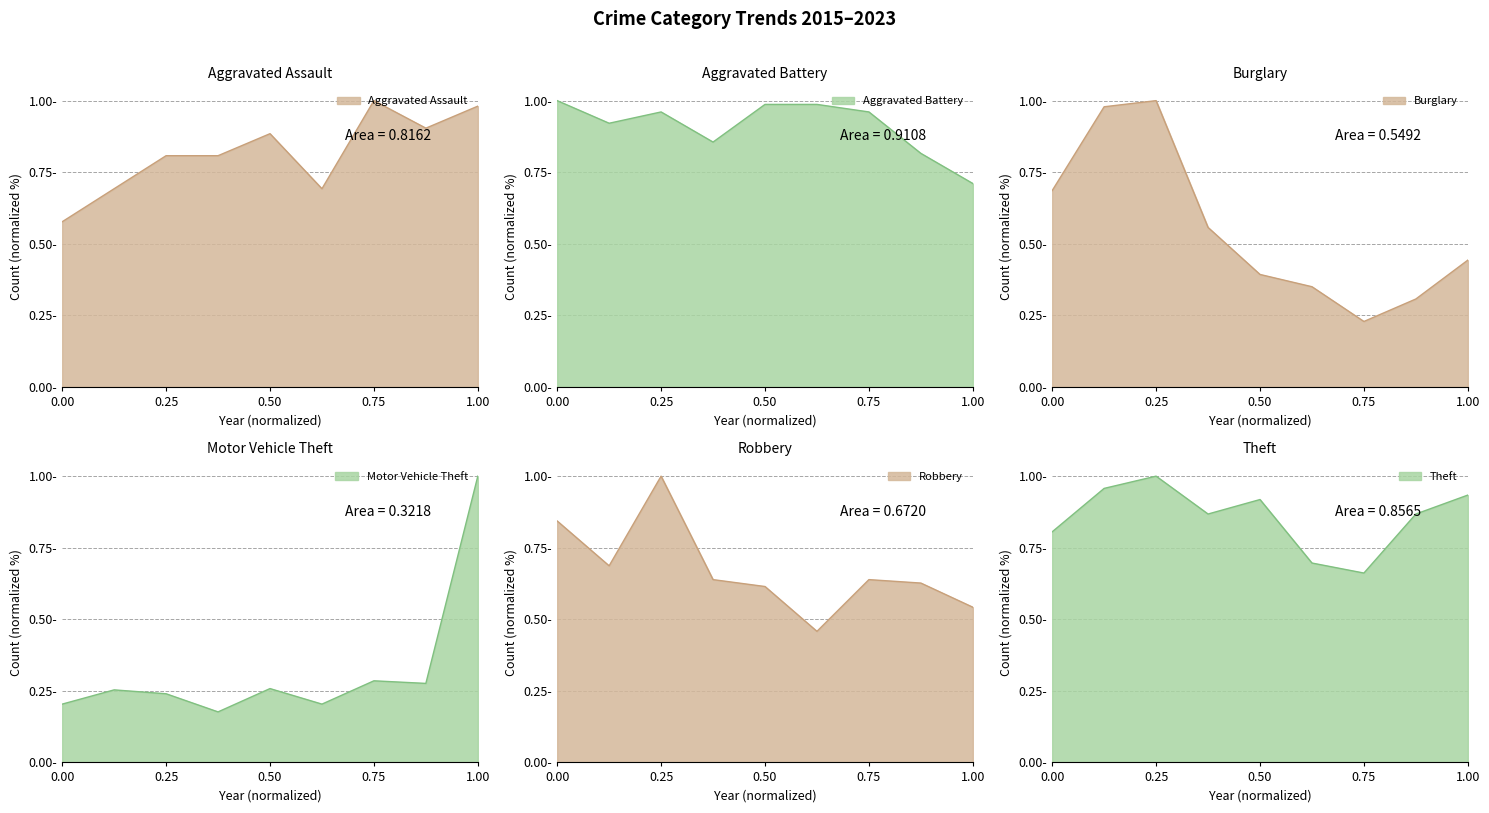

The value of Burglary at 2020 is 0.2. True or false?

False